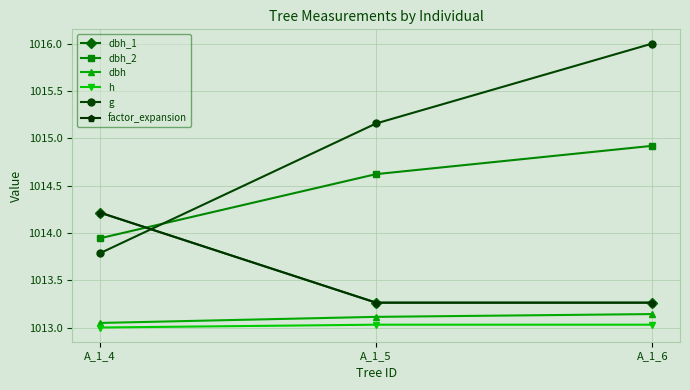

Which label corresponds to the largest value in the chart?

A_1_6